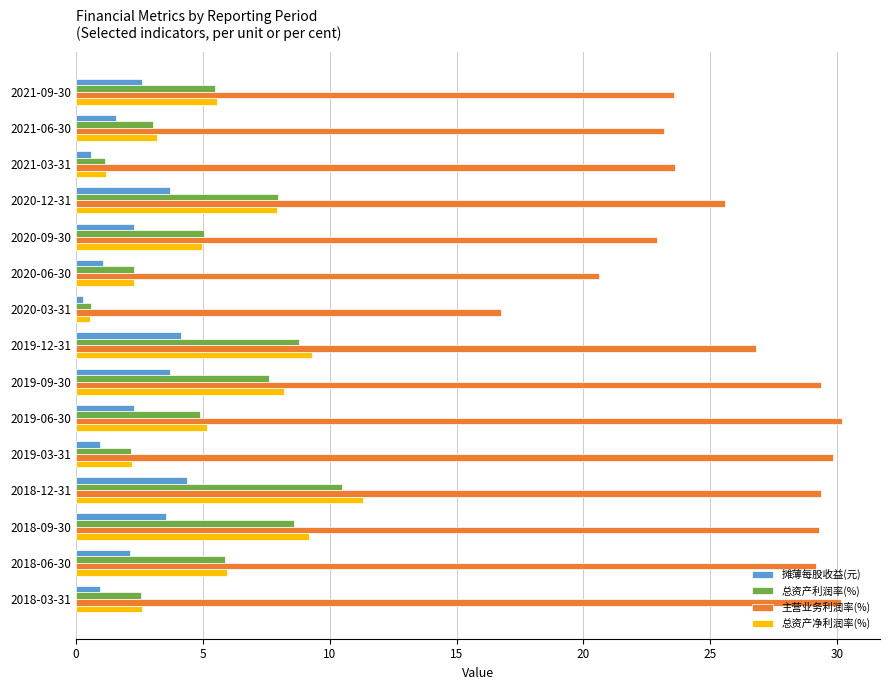

The value of 总资产净利润率(%) at 2019-06-30 is 5.2. True or false?

True